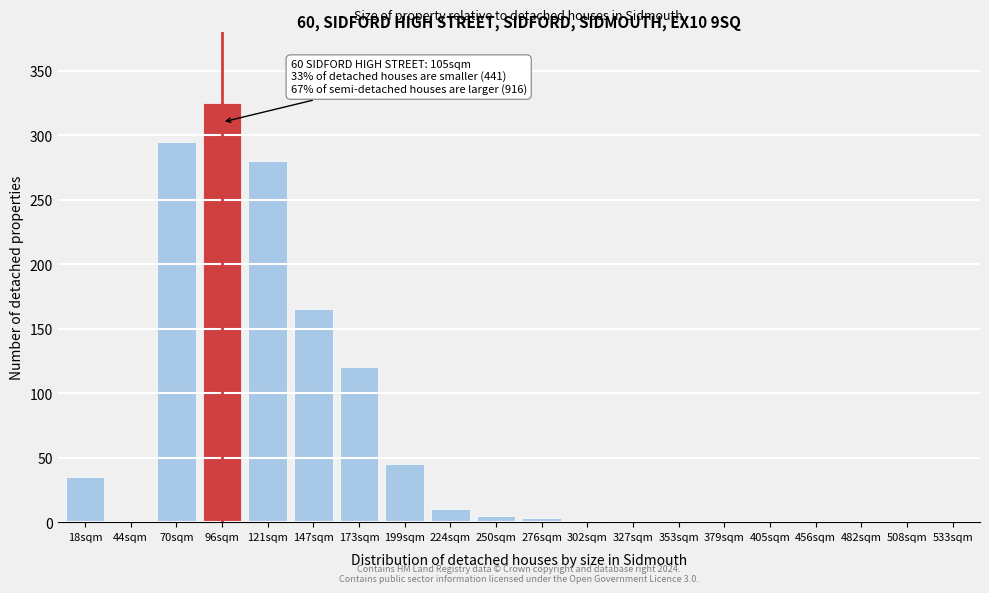

The value at 121sqm is 190. True or false?

False